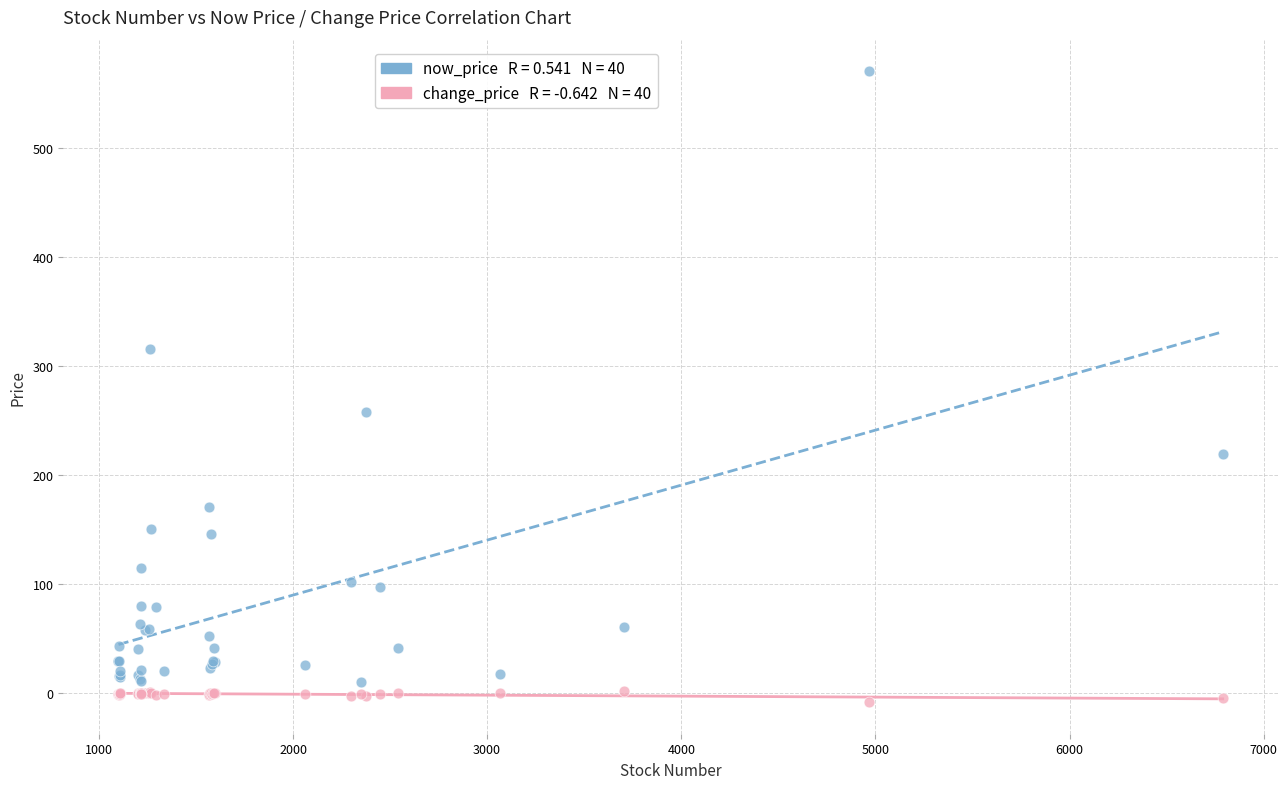

Across all series, what Y value is closest to 281?

258.0